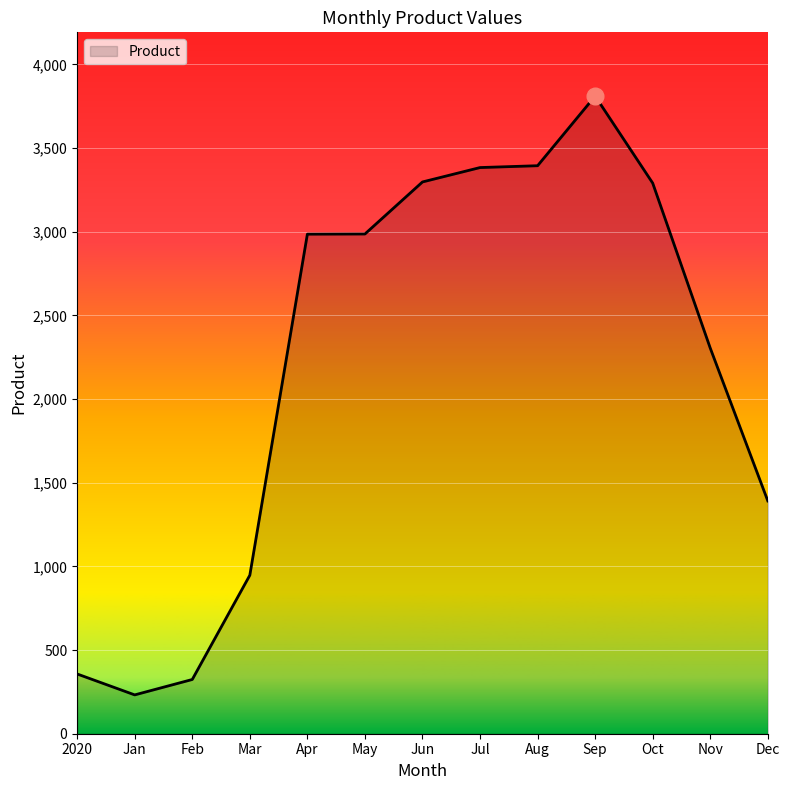

Read the value at Jan, to the nearest 100.

200